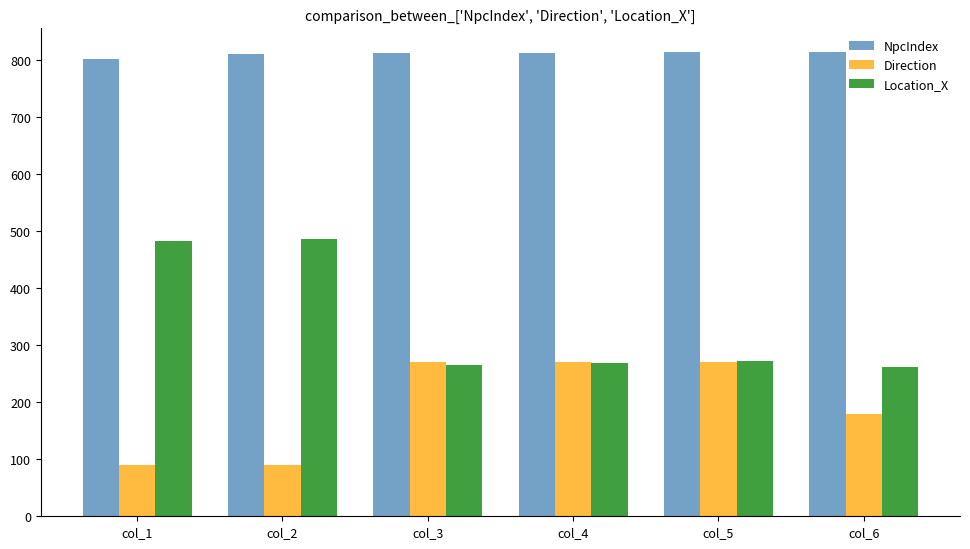

What is the maximum value for NpcIndex?

814.0